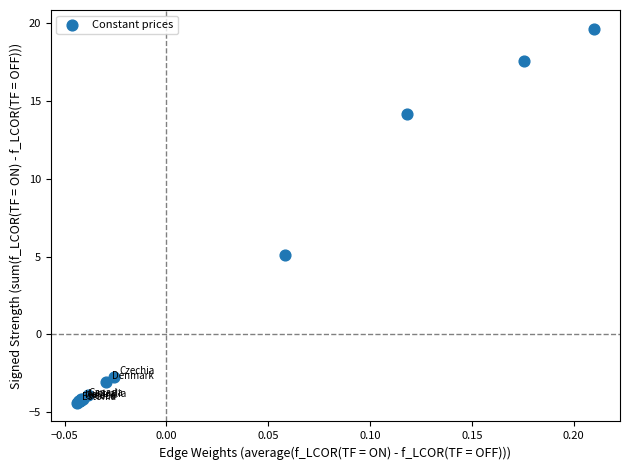

What Y value in the scatter plot is closest to 7?

5.1